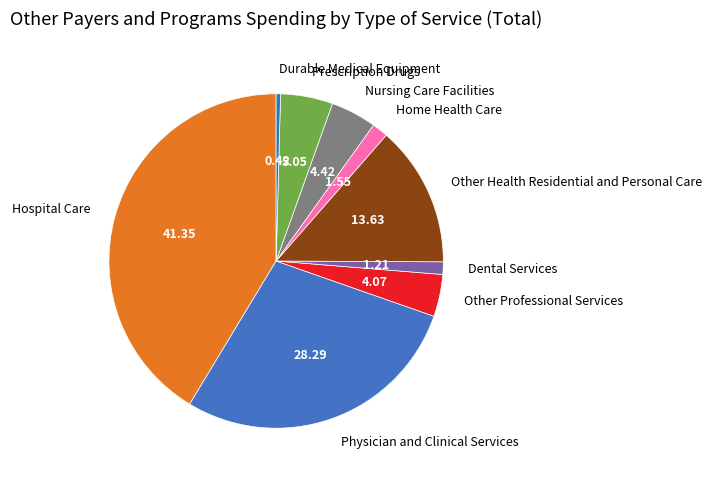

Combined, do Nursing Care Facilities and Home Health Care account for over 50%?

No